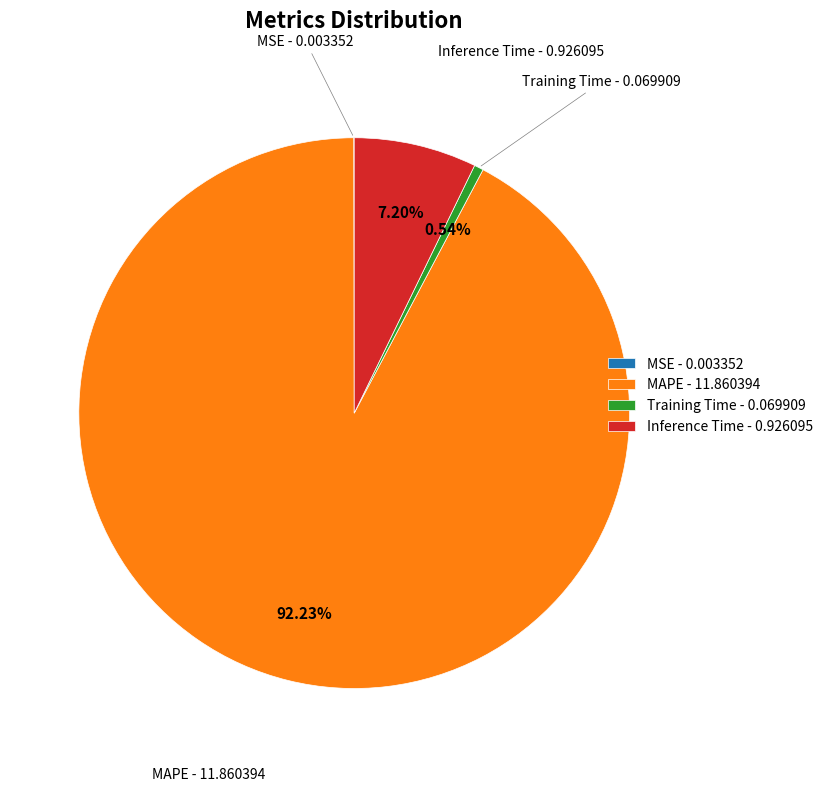

Combined, do MAPE - 11.860394 and Training Time - 0.069909 account for over 50%?

Yes